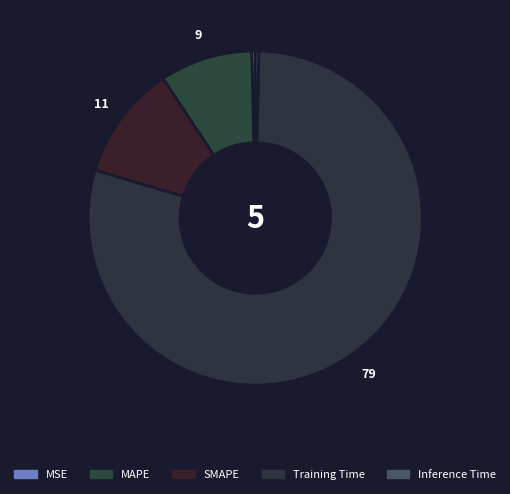

Which category has the biggest portion of the pie?

Training Time